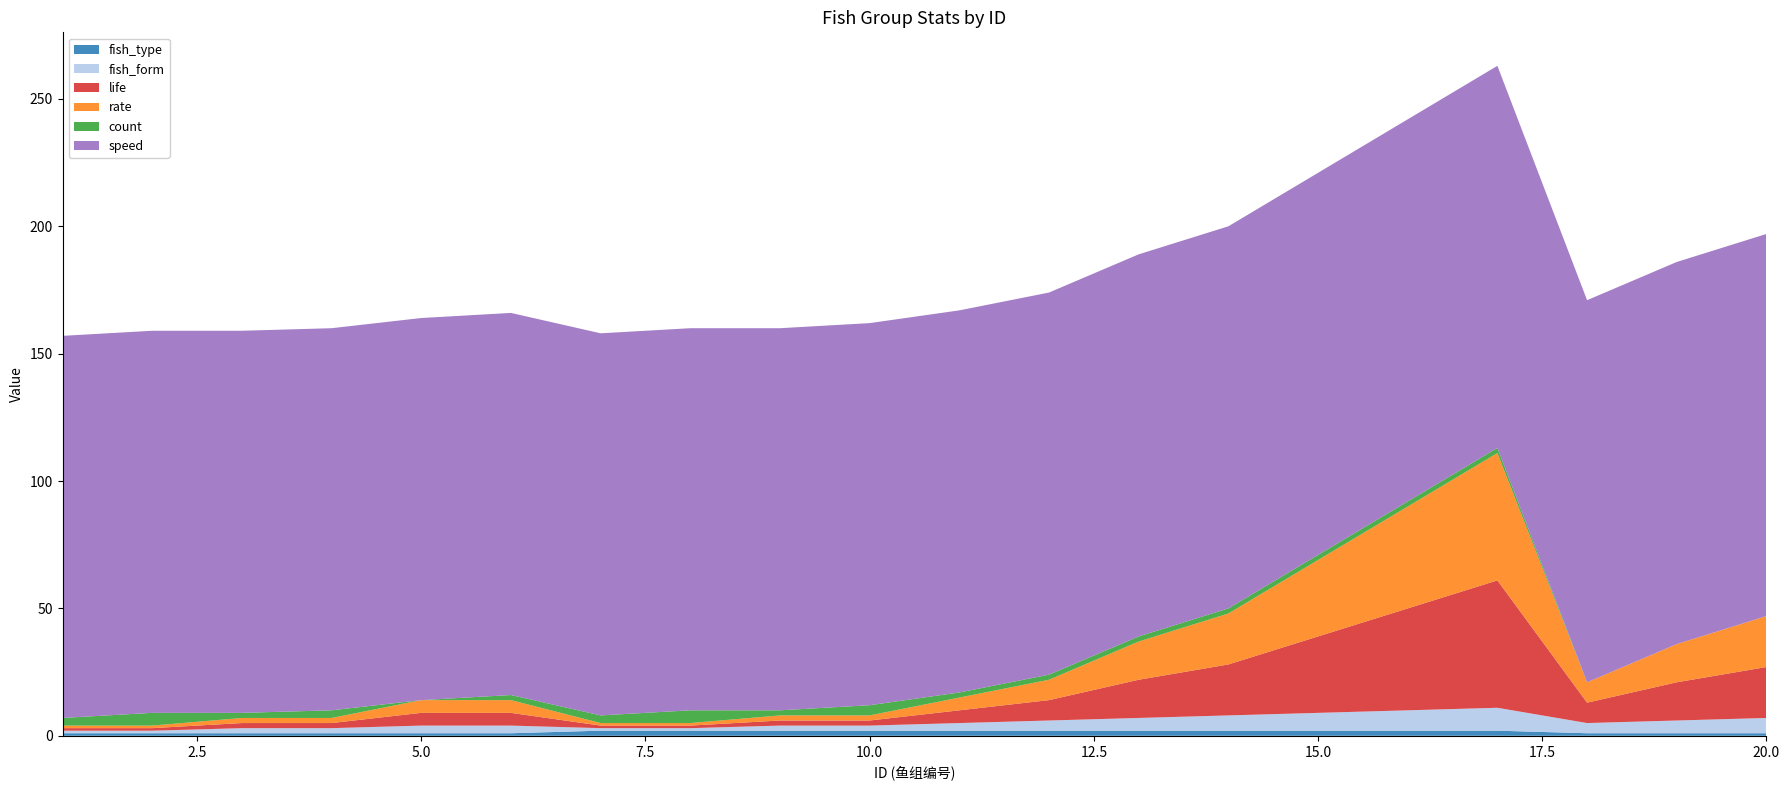

Reading left to right, transcribe all the data shown in this chart.

fish_type: 1=1	2=1	3=1	4=1	5=1	6=1	7=2	8=2	9=2	10=2	11=2	12=2	13=2	14=2	15=2	16=2	17=2	18=1	19=1	20=1
fish_form: 1=1	2=1	3=2	4=2	5=3	6=3	7=1	8=1	9=2	10=2	11=3	12=4	13=5	14=6	15=7	16=8	17=9	18=4	19=5	20=6
life: 1=1	2=1	3=2	4=2	5=5	6=5	7=1	8=1	9=2	10=2	11=5	12=8	13=15	14=20	15=30	16=40	17=50	18=8	19=15	20=20
rate: 1=1	2=1	3=2	4=2	5=5	6=5	7=1	8=1	9=2	10=2	11=5	12=8	13=15	14=20	15=30	16=40	17=50	18=8	19=15	20=20
count: 1=3	2=5	3=2	4=3	5=0	6=2	7=3	8=5	9=2	10=4	11=2	12=2	13=2	14=2	15=2	16=2	17=2	18=0	19=0	20=0
speed: 1=150	2=150	3=150	4=150	5=150	6=150	7=150	8=150	9=150	10=150	11=150	12=150	13=150	14=150	15=150	16=150	17=150	18=150	19=150	20=150